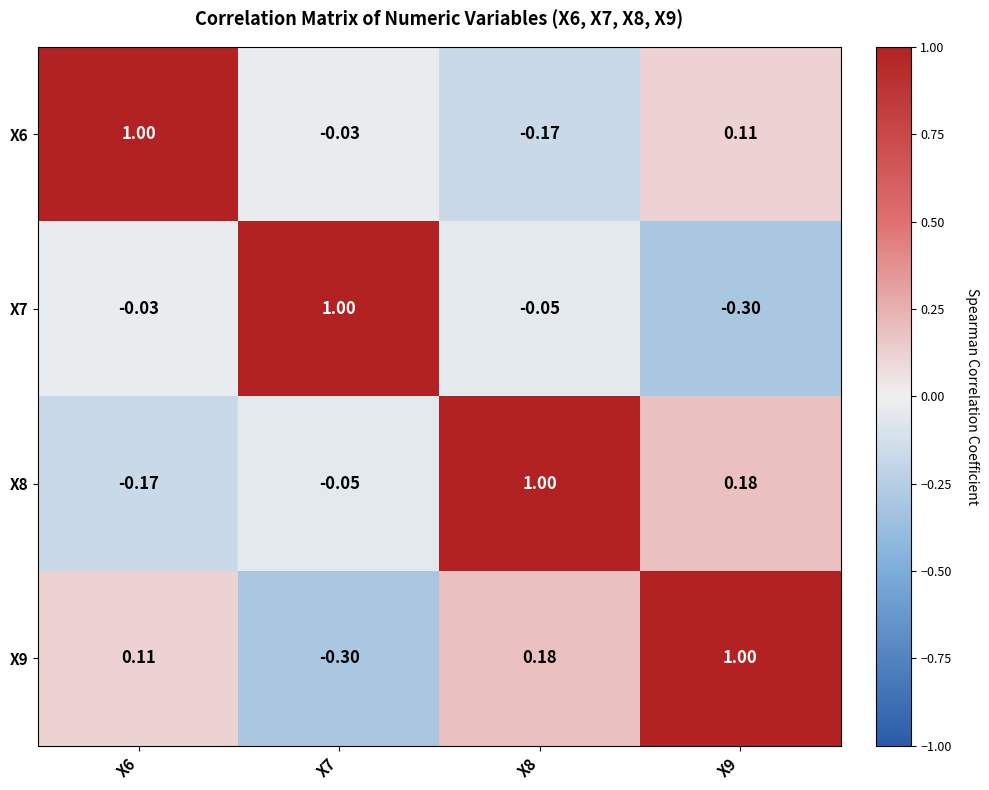

How many data points does each series have?

4